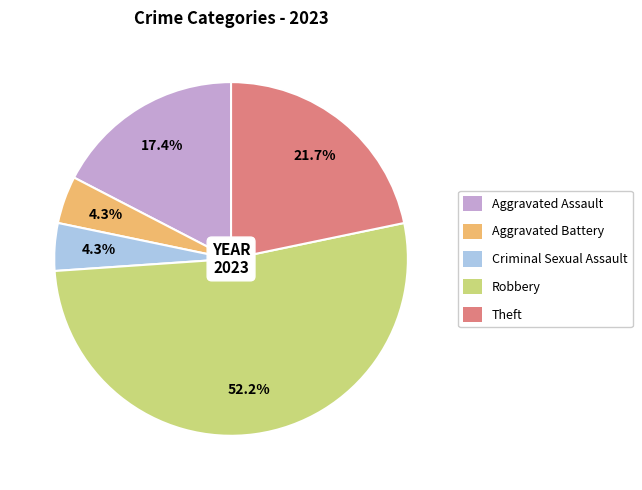

True or false: Theft accounts for 22% of the total.

True